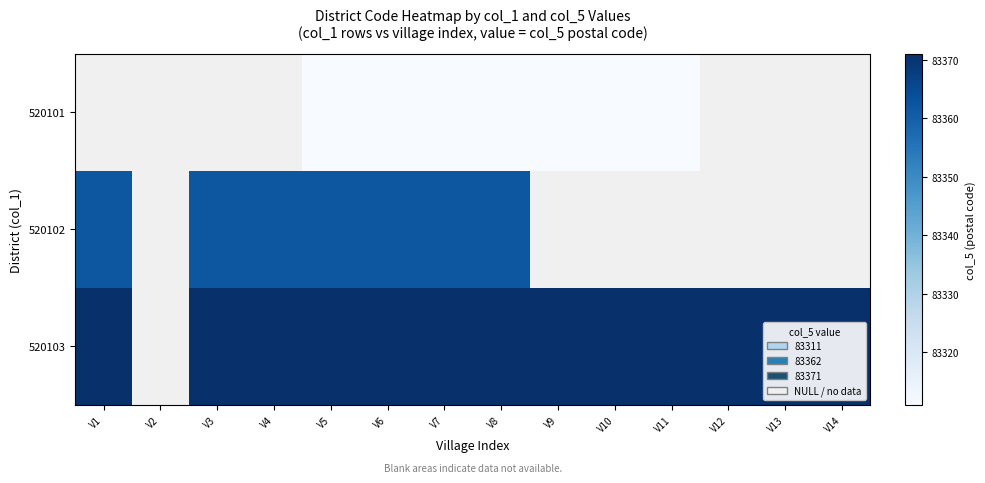

True or false: 520103 has a value of 126718.1 at V9.

False